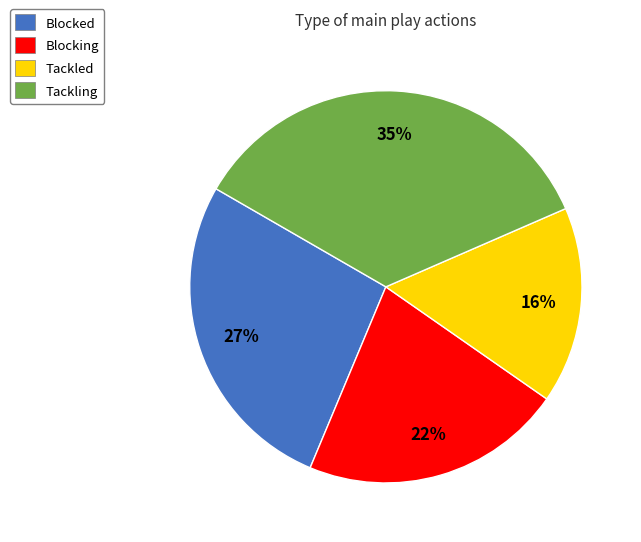

What is the largest slice in the pie chart?

Tackling